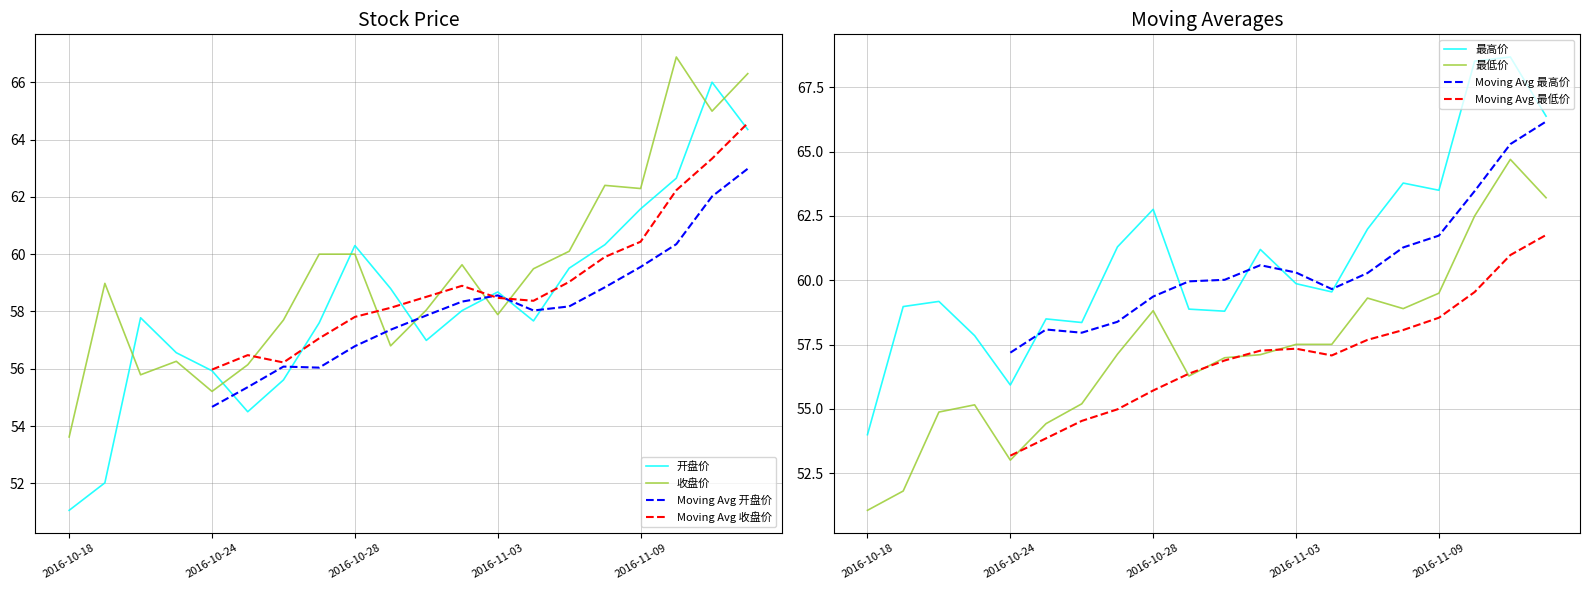

Rank the series by their average value, from lowest to highest.

最低价, 开盘价, 收盘价, 最高价